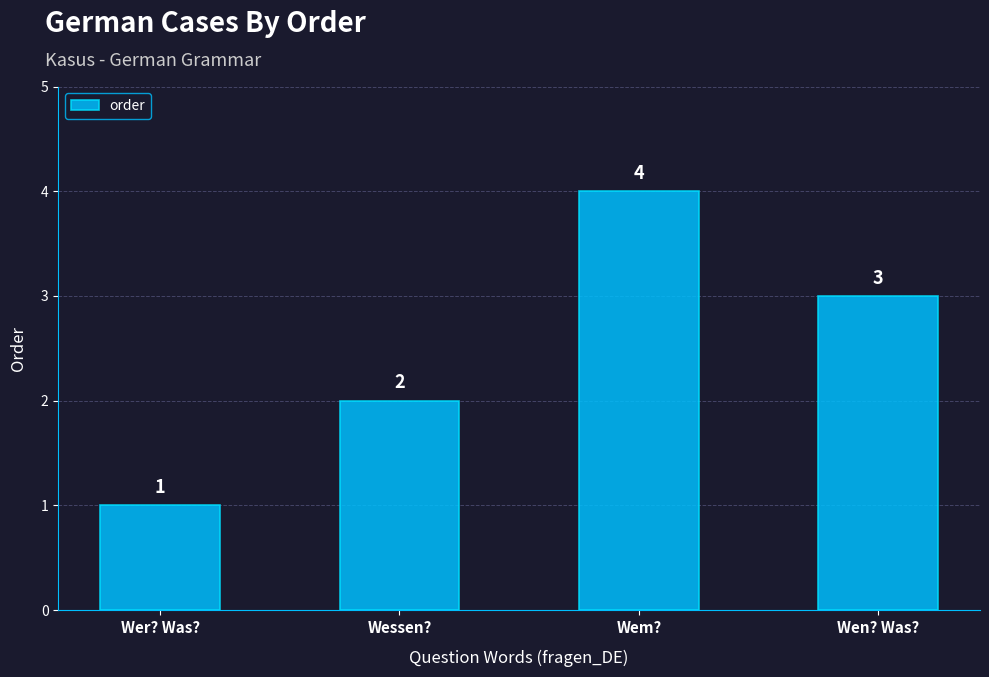

What is the difference between the second highest and minimum values?

2